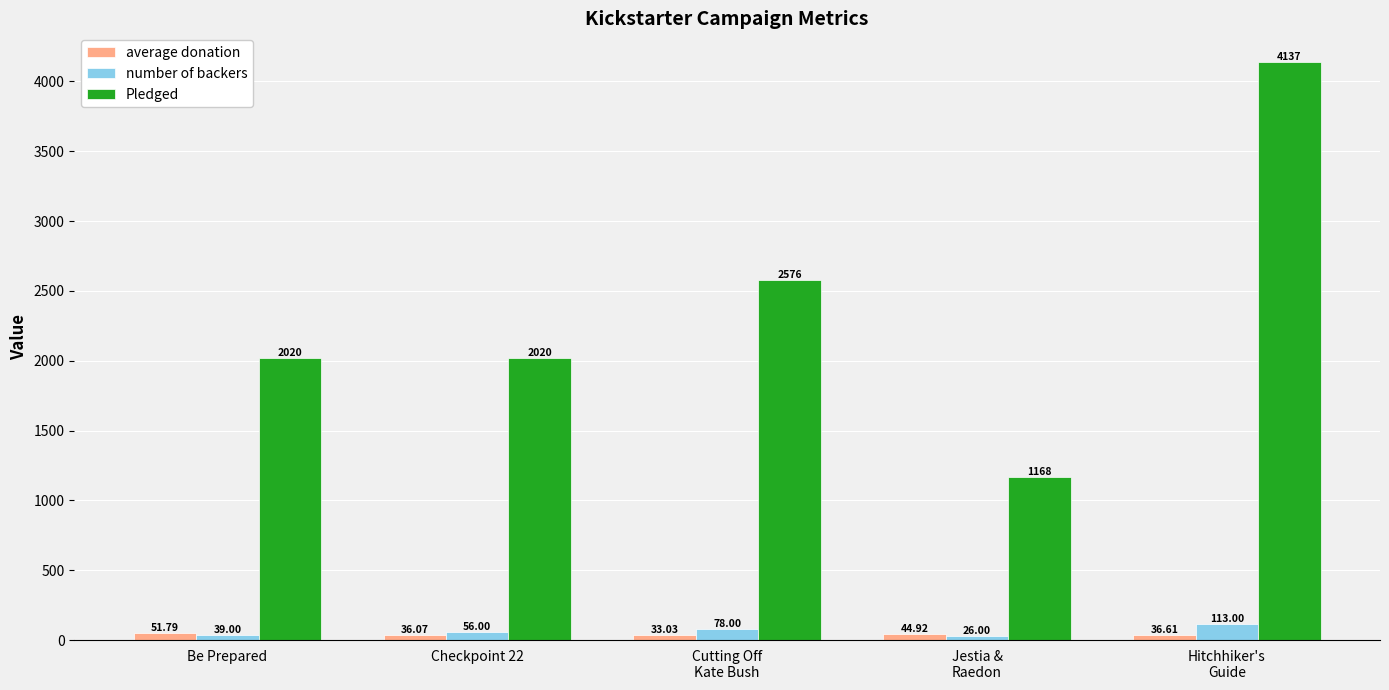

What value does the average donation series have at Checkpoint 22?

36.1